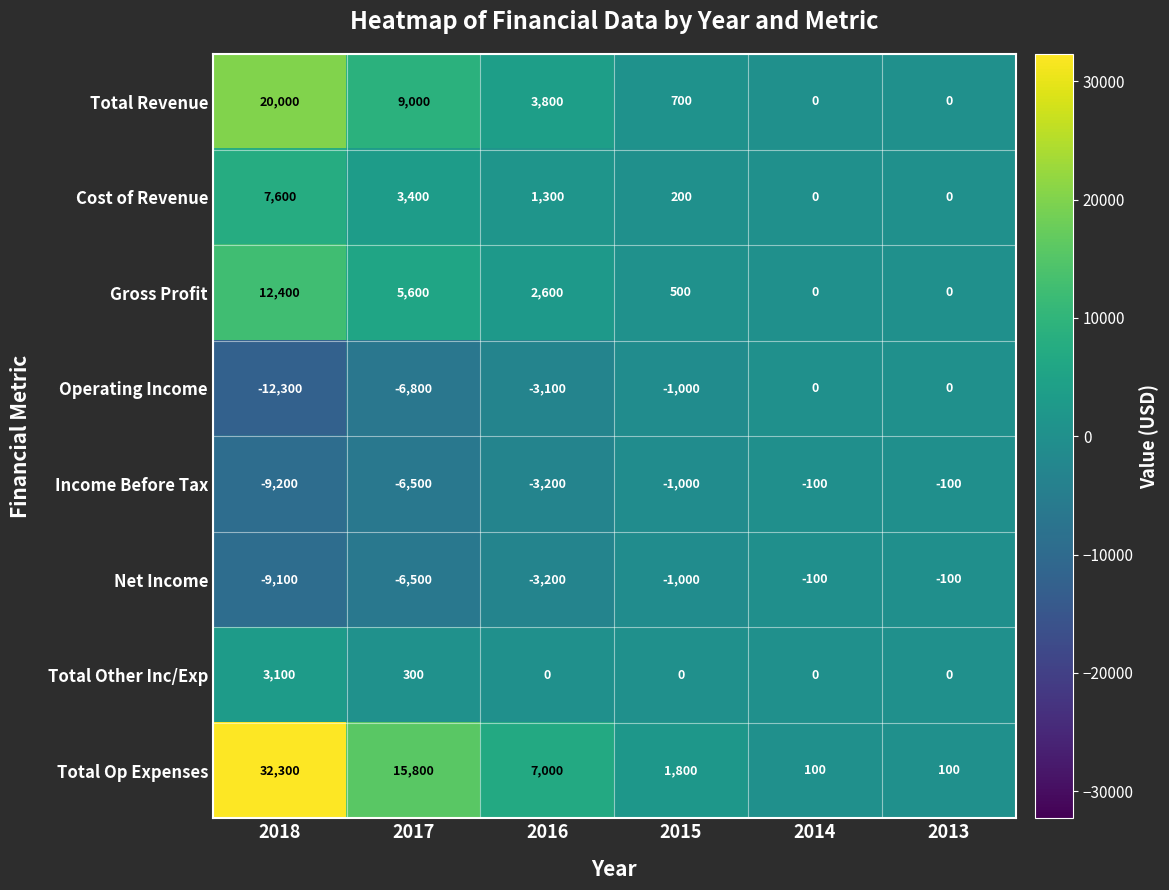

What is the spread (max minus min) of values at 2014?

200